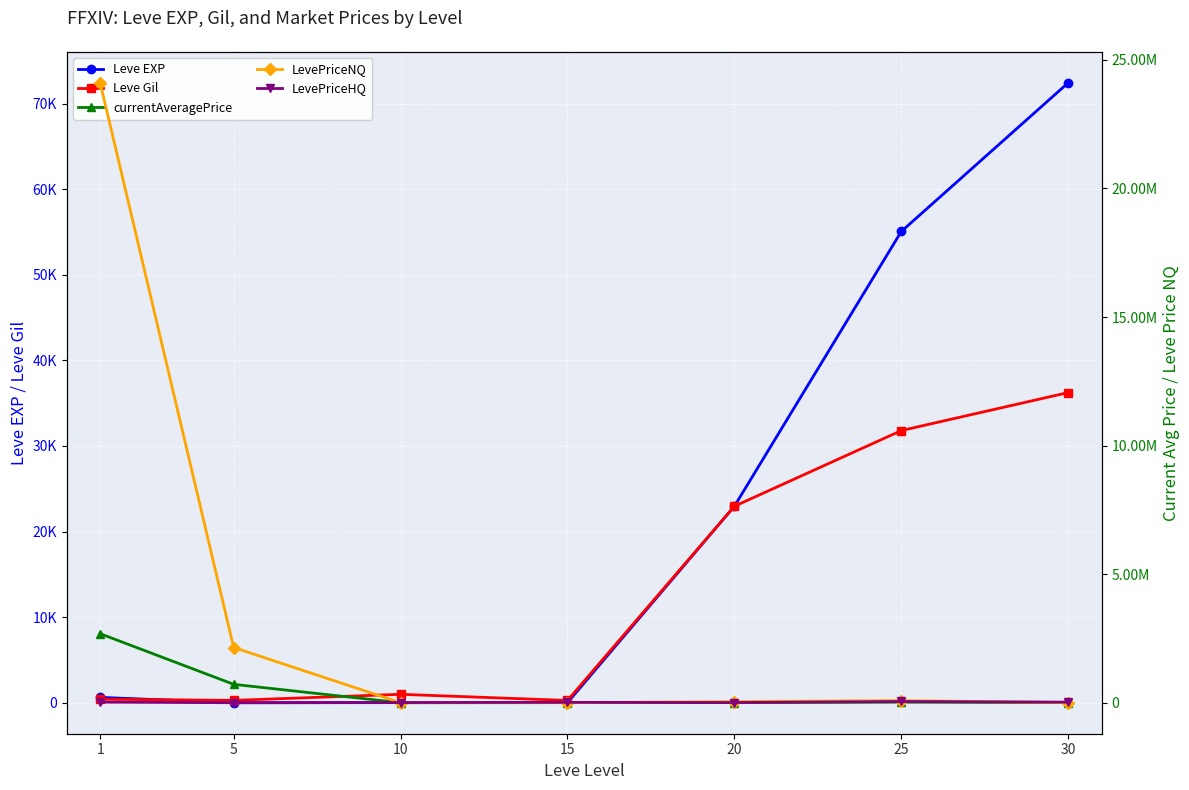

Between 5 and 20, which series saw the biggest shift?

LevePriceNQ